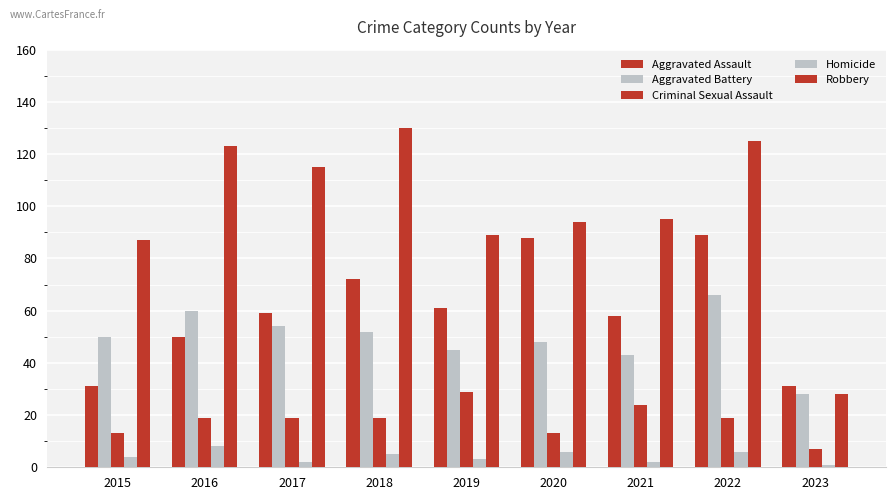

Which series changed the most between 2016 and 2022?

Aggravated Assault